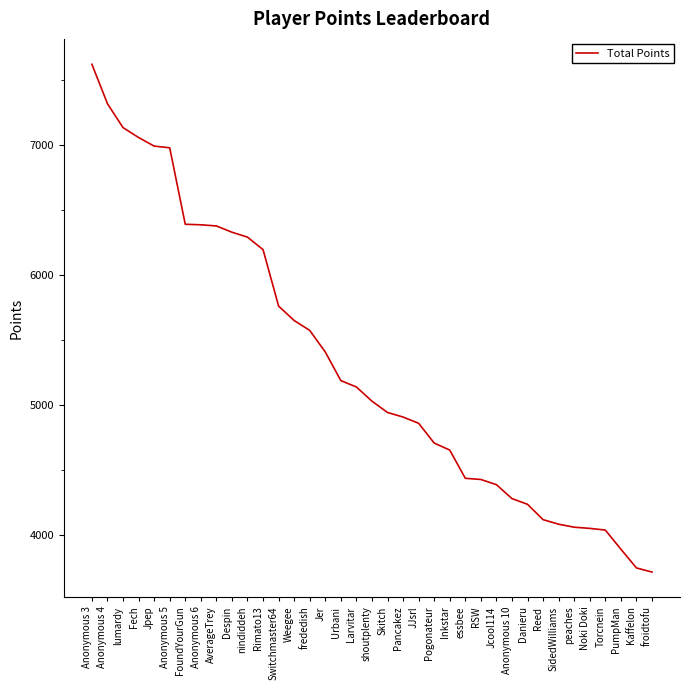

How many lines are shown in the chart?

1